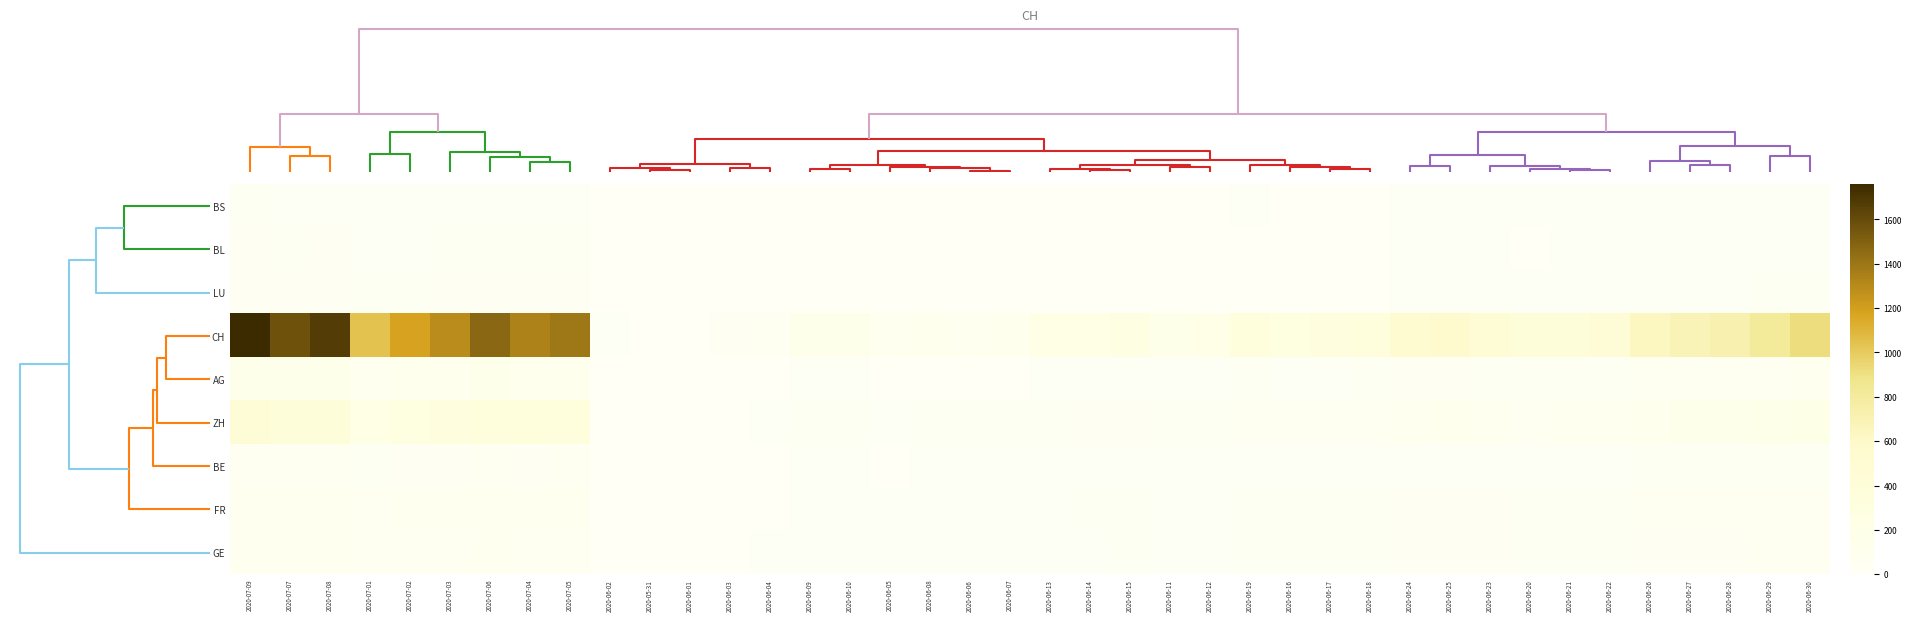

Reading left to right, transcribe all the data shown in this chart.

BS: 2020-07-09=21	2020-07-07=15	2020-07-08=18	2020-07-01=7	2020-07-02=8	2020-07-03=10	2020-07-06=12	2020-07-04=11	2020-07-05=12	2020-06-02=0	2020-05-31=0	2020-06-01=0	2020-06-03=1	2020-06-04=1	2020-06-09=5	2020-06-10=5	2020-06-05=4	2020-06-08=4	2020-06-06=4	2020-06-07=4	2020-06-13=5	2020-06-14=5	2020-06-15=5	2020-06-11=5	2020-06-12=5	2020-06-19=7	2020-06-16=5	2020-06-17=6	2020-06-18=6	2020-06-24=7	2020-06-25=7	2020-06-23=7	2020-06-20=7	2020-06-21=7	2020-06-22=7	2020-06-26=7	2020-06-27=7	2020-06-28=7	2020-06-29=7	2020-06-30=7
BL: 2020-07-09=38	2020-07-07=32	2020-07-08=35	2020-07-01=18	2020-07-02=19	2020-07-03=23	2020-07-06=29	2020-07-04=27	2020-07-05=27	2020-06-02=1	2020-05-31=0	2020-06-01=1	2020-06-03=2	2020-06-04=2	2020-06-09=3	2020-06-10=4	2020-06-05=3	2020-06-08=3	2020-06-06=3	2020-06-07=3	2020-06-13=4	2020-06-14=4	2020-06-15=4	2020-06-11=4	2020-06-12=4	2020-06-19=5	2020-06-16=5	2020-06-17=5	2020-06-18=5	2020-06-24=9	2020-06-25=10	2020-06-23=7	2020-06-20=6	2020-06-21=7	2020-06-22=7	2020-06-26=12	2020-06-27=14	2020-06-28=16	2020-06-29=17	2020-06-30=17
LU: 2020-07-09=46	2020-07-07=40	2020-07-08=42	2020-07-01=28	2020-07-02=28	2020-07-03=35	2020-07-06=37	2020-07-04=36	2020-07-05=36	2020-06-02=0	2020-05-31=0	2020-06-01=0	2020-06-03=0	2020-06-04=0	2020-06-09=1	2020-06-10=1	2020-06-05=0	2020-06-08=1	2020-06-06=1	2020-06-07=1	2020-06-13=2	2020-06-14=3	2020-06-15=3	2020-06-11=1	2020-06-12=1	2020-06-19=6	2020-06-16=5	2020-06-17=5	2020-06-18=6	2020-06-24=12	2020-06-25=14	2020-06-23=11	2020-06-20=9	2020-06-21=10	2020-06-22=10	2020-06-26=14	2020-06-27=17	2020-06-28=18	2020-06-29=23	2020-06-30=27
CH: 2020-07-09=1758	2020-07-07=1568	2020-07-08=1669	2020-07-01=1037	2020-07-02=1186	2020-07-03=1285	2020-07-06=1469	2020-07-04=1335	2020-07-05=1388	2020-06-02=20	2020-05-31=0	2020-06-01=3	2020-06-03=38	2020-06-04=62	2020-06-09=136	2020-06-10=154	2020-06-05=84	2020-06-08=125	2020-06-06=100	2020-06-07=107	2020-06-13=218	2020-06-14=234	2020-06-15=258	2020-06-11=178	2020-06-12=206	2020-06-19=353	2020-06-16=285	2020-06-17=309	2020-06-18=325	2020-06-24=528	2020-06-25=572	2020-06-23=462	2020-06-20=385	2020-06-21=399	2020-06-22=431	2020-06-26=640	2020-06-27=683	2020-06-28=722	2020-06-29=814	2020-06-30=919
AG: 2020-07-09=153	2020-07-07=140	2020-07-08=147	2020-07-01=103	2020-07-02=116	2020-07-03=120	2020-07-06=132	2020-07-04=123	2020-07-05=125	2020-06-02=0	2020-05-31=0	2020-06-01=0	2020-06-03=1	2020-06-04=3	2020-06-09=7	2020-06-10=7	2020-06-05=3	2020-06-08=5	2020-06-06=5	2020-06-07=5	2020-06-13=14	2020-06-14=16	2020-06-15=17	2020-06-11=10	2020-06-12=13	2020-06-19=23	2020-06-16=18	2020-06-17=18	2020-06-18=21	2020-06-24=35	2020-06-25=40	2020-06-23=28	2020-06-20=26	2020-06-21=26	2020-06-22=28	2020-06-26=50	2020-06-27=55	2020-06-28=59	2020-06-29=65	2020-06-30=88
ZH: 2020-07-09=424	2020-07-07=382	2020-07-08=405	2020-07-01=238	2020-07-02=294	2020-07-03=317	2020-07-06=357	2020-07-04=330	2020-07-05=338	2020-06-02=2	2020-05-31=0	2020-06-01=0	2020-06-03=5	2020-06-04=13	2020-06-09=23	2020-06-10=26	2020-06-05=19	2020-06-08=23	2020-06-06=23	2020-06-07=23	2020-06-13=33	2020-06-14=38	2020-06-15=45	2020-06-11=28	2020-06-12=30	2020-06-19=68	2020-06-16=52	2020-06-17=62	2020-06-18=67	2020-06-24=103	2020-06-25=111	2020-06-23=87	2020-06-20=75	2020-06-21=80	2020-06-22=83	2020-06-26=130	2020-06-27=142	2020-06-28=153	2020-06-29=162	2020-06-30=190
BE: 2020-07-09=59	2020-07-07=53	2020-07-08=57	2020-07-01=29	2020-07-02=35	2020-07-03=39	2020-07-06=52	2020-07-04=43	2020-07-05=49	2020-06-02=1	2020-05-31=0	2020-06-01=0	2020-06-03=2	2020-06-04=4	2020-06-09=9	2020-06-10=9	2020-06-05=6	2020-06-08=8	2020-06-06=8	2020-06-07=8	2020-06-13=17	2020-06-14=17	2020-06-15=17	2020-06-11=14	2020-06-12=17	2020-06-19=17	2020-06-16=17	2020-06-17=17	2020-06-18=17	2020-06-24=19	2020-06-25=19	2020-06-23=17	2020-06-20=17	2020-06-21=17	2020-06-22=17	2020-06-26=21	2020-06-27=21	2020-06-28=21	2020-06-29=25	2020-06-30=27
FR: 2020-07-09=101	2020-07-07=97	2020-07-08=100	2020-07-01=72	2020-07-02=80	2020-07-03=85	2020-07-06=95	2020-07-04=88	2020-07-05=93	2020-06-02=2	2020-05-31=0	2020-06-01=0	2020-06-03=3	2020-06-04=5	2020-06-09=13	2020-06-10=15	2020-06-05=7	2020-06-08=13	2020-06-06=7	2020-06-07=9	2020-06-13=20	2020-06-14=22	2020-06-15=22	2020-06-11=16	2020-06-12=16	2020-06-19=27	2020-06-16=23	2020-06-17=24	2020-06-18=26	2020-06-24=44	2020-06-25=47	2020-06-23=36	2020-06-20=32	2020-06-21=32	2020-06-22=32	2020-06-26=52	2020-06-27=56	2020-06-28=61	2020-06-29=61	2020-06-30=61
GE: 2020-07-09=92	2020-07-07=80	2020-07-08=84	2020-07-01=57	2020-07-02=62	2020-07-03=64	2020-07-06=76	2020-07-04=67	2020-07-05=69	2020-06-02=4	2020-05-31=0	2020-06-01=1	2020-06-03=6	2020-06-04=8	2020-06-09=14	2020-06-10=16	2020-06-05=10	2020-06-08=14	2020-06-06=13	2020-06-07=13	2020-06-13=20	2020-06-14=20	2020-06-15=22	2020-06-11=16	2020-06-12=20	2020-06-19=27	2020-06-16=22	2020-06-17=23	2020-06-18=23	2020-06-24=38	2020-06-25=40	2020-06-23=36	2020-06-20=31	2020-06-21=31	2020-06-22=32	2020-06-26=43	2020-06-27=43	2020-06-28=44	2020-06-29=52	2020-06-30=56